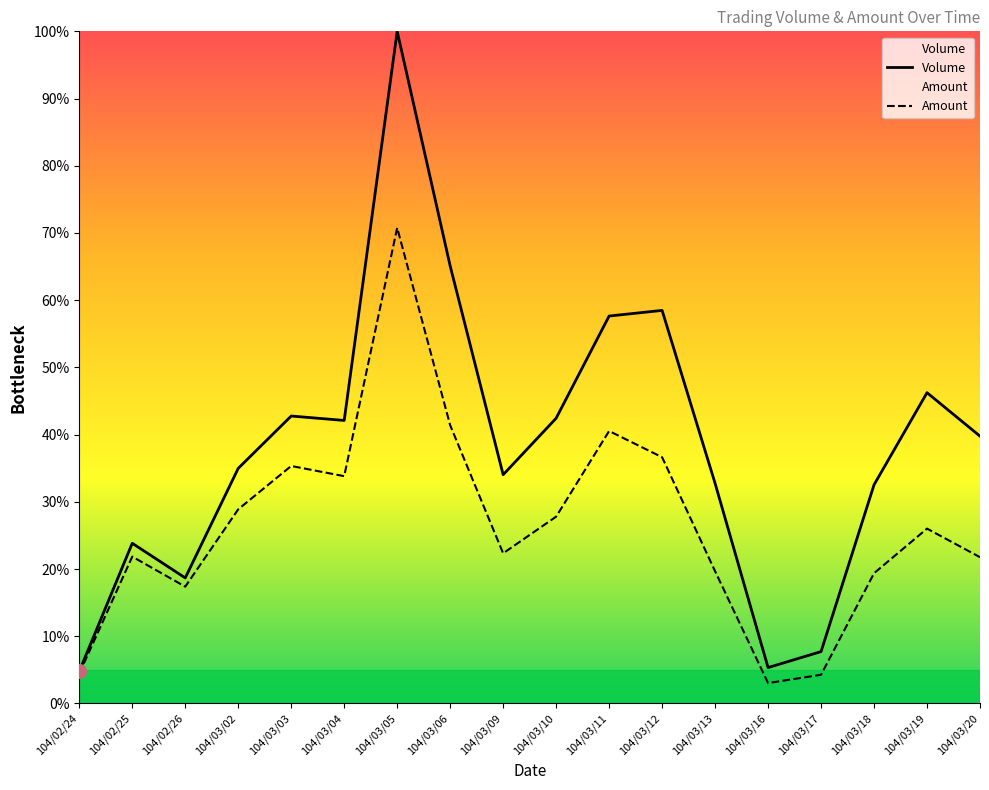

What is the approximate value of Volume at 104/03/20?

0.4